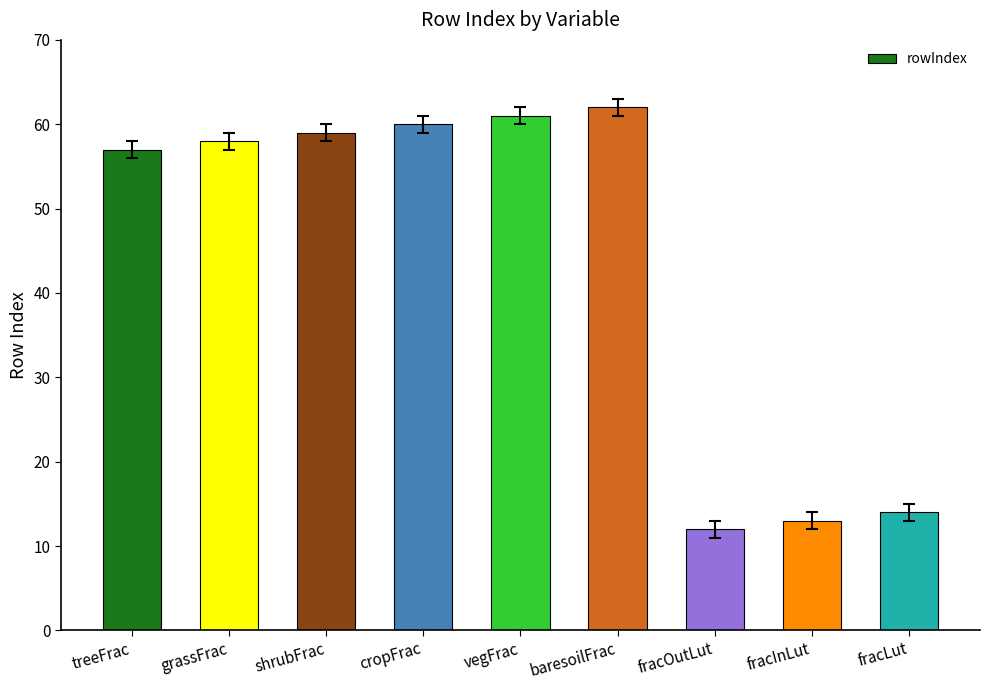

Where is the data nearest to the value 37?

treeFrac